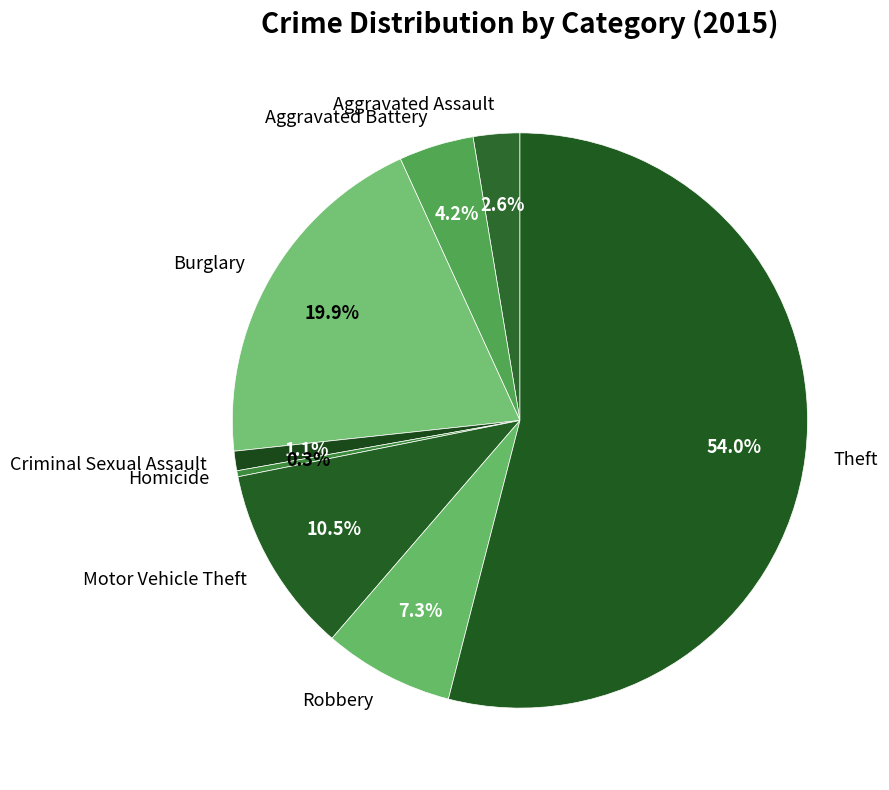

Count the number of slices in the pie.

8